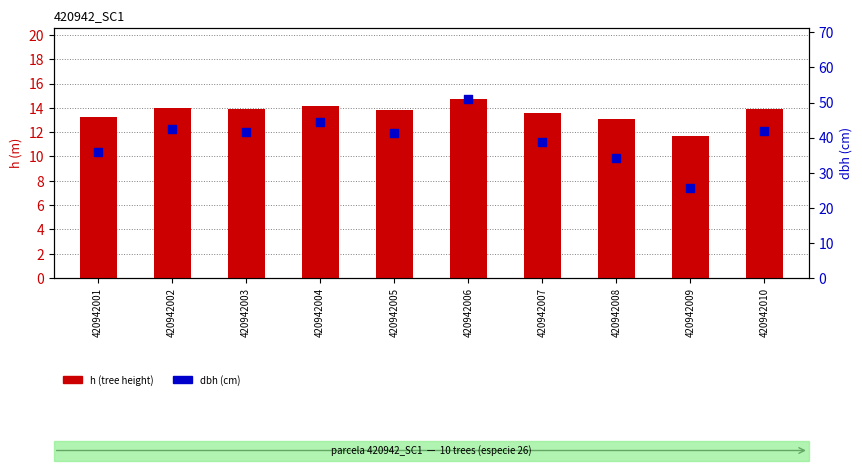

Which series reaches the minimum Y coordinate?

h (tree height)